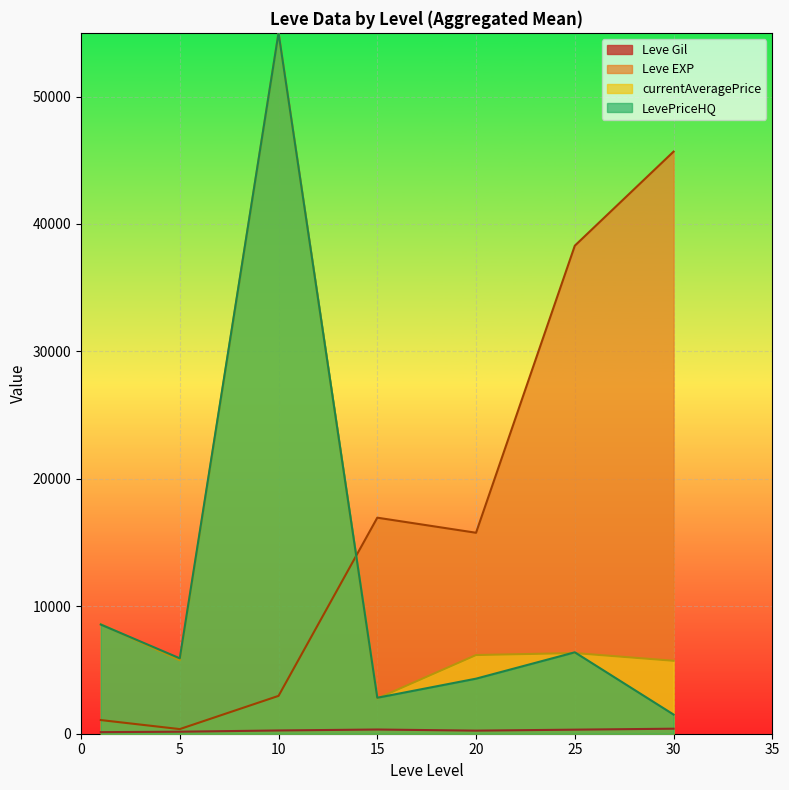

What is the maximum value shown in the chart?

55000.0